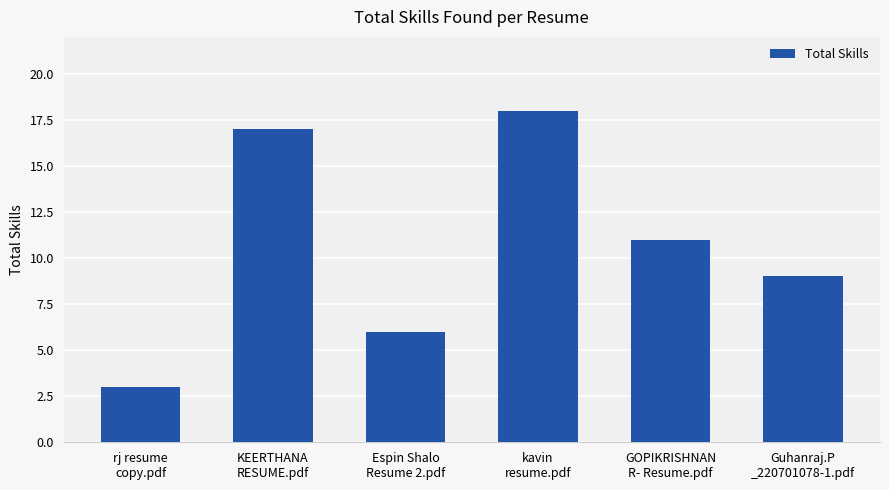

How many distinct data groups are displayed?

1